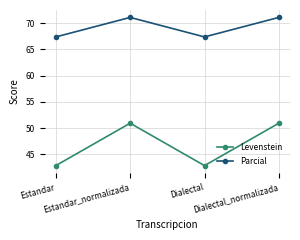

How many values in the Levenstein series are below 50?

2